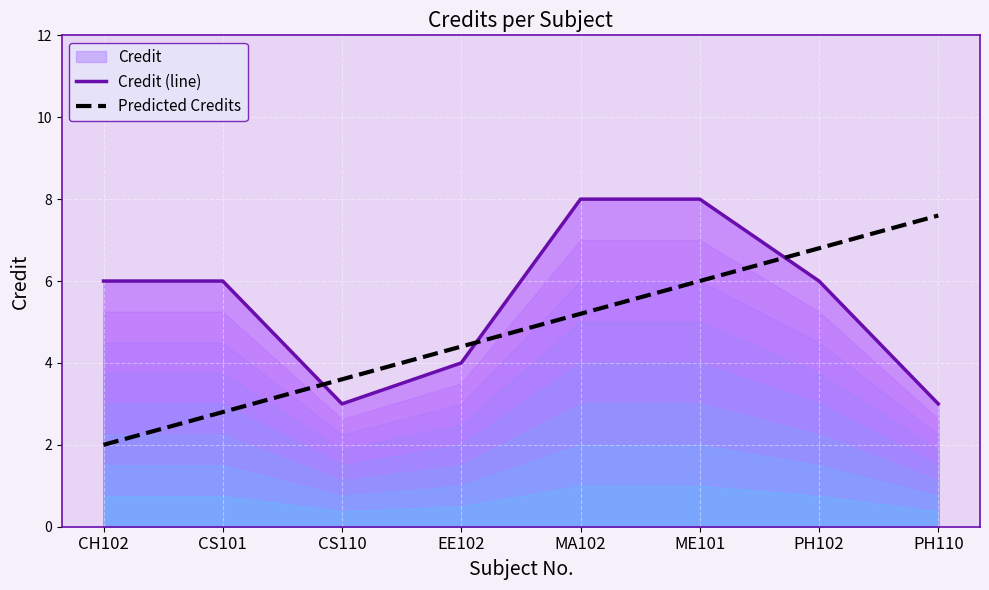

What is the sum of the Credit (line) values at EE102 and CS110?

7.0